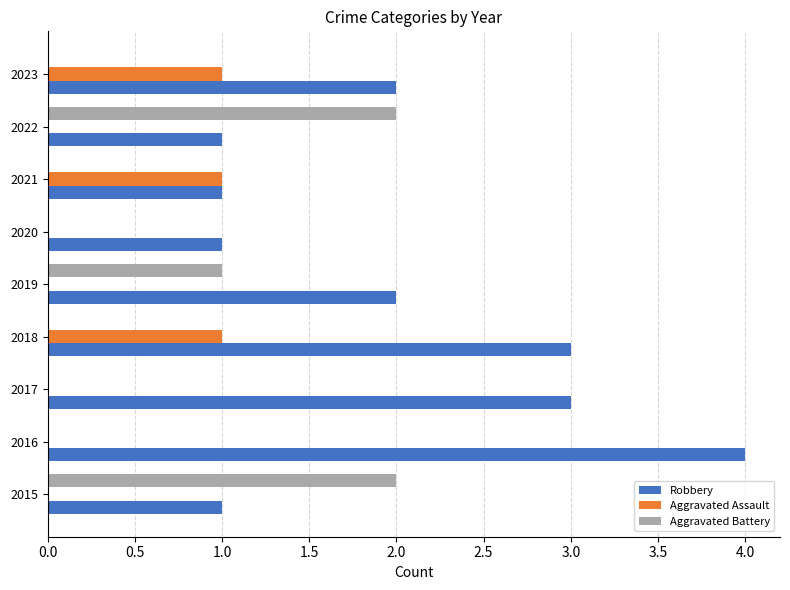

Read the Robbery value at 2016.

4